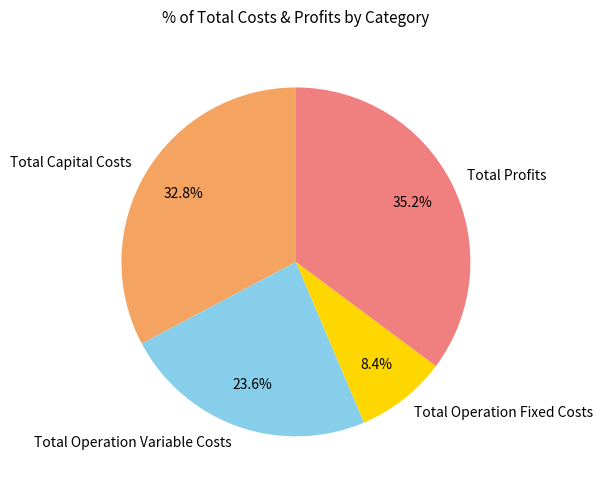

Approximately how many times larger is the value at Total Operation Variable Costs compared to Total Capital Costs?

0.7